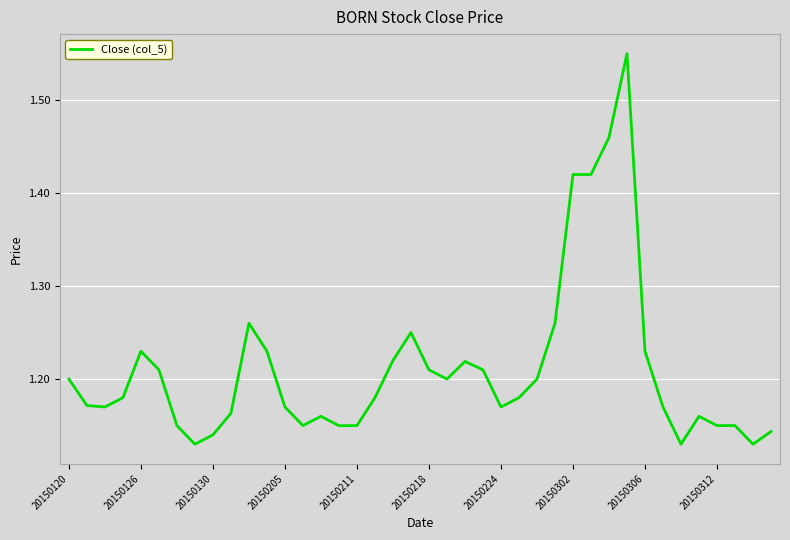

What is the difference between the maximum and minimum values?

0.4